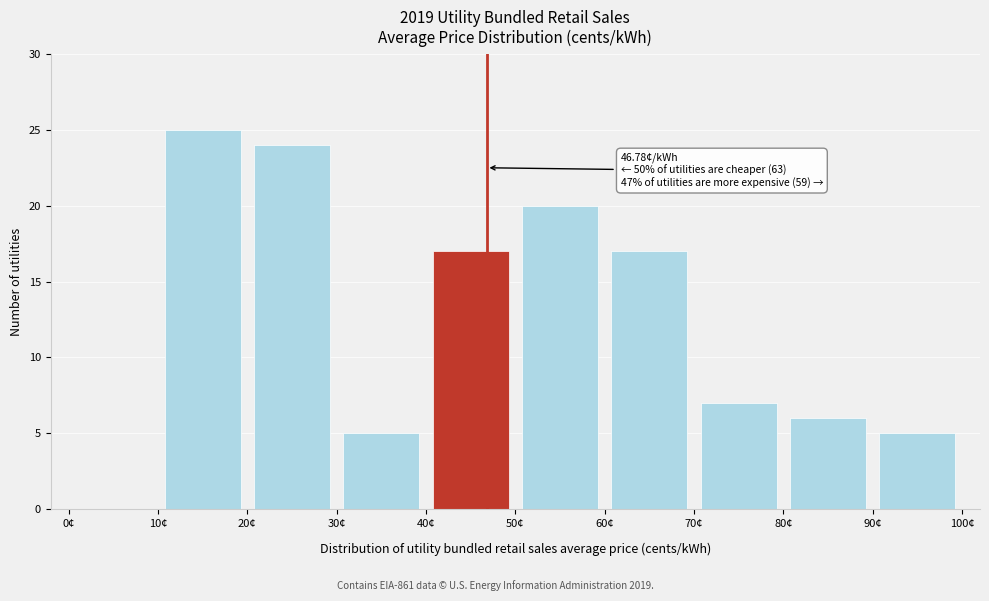

Which range on the x-axis has the tallest bar?

10 to 20